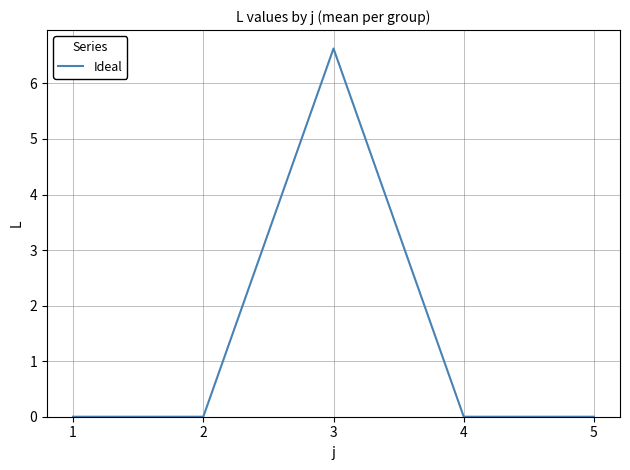

Is it true that the value at 4 is -4.2?

False